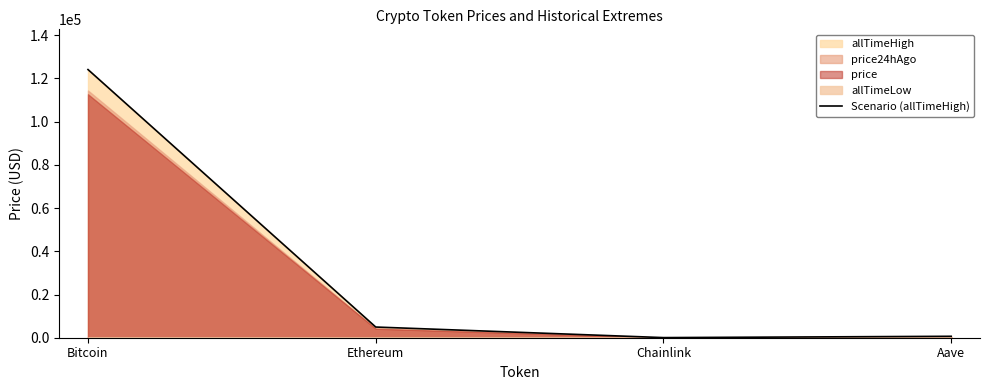

What is the change in value from Bitcoin to Ethereum?

-119181.9